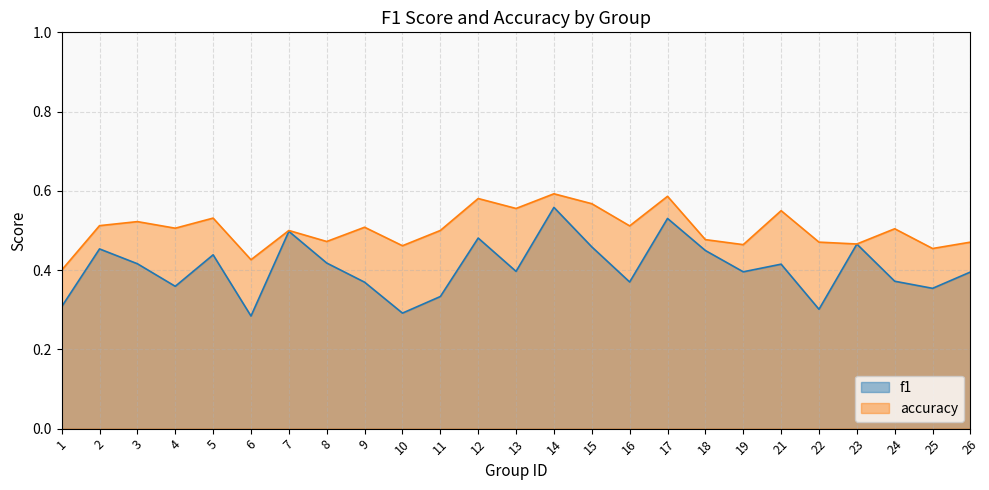

True or false: f1 and accuracy cross at least once.

False